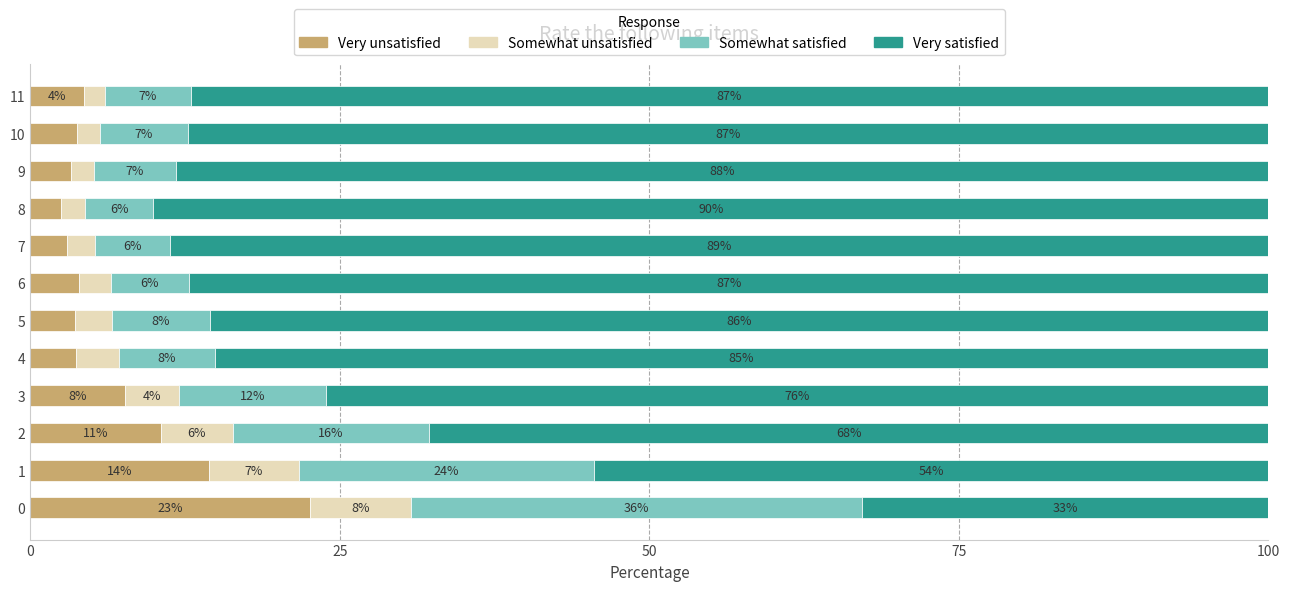

At which category is the sum across all series the highest?

11